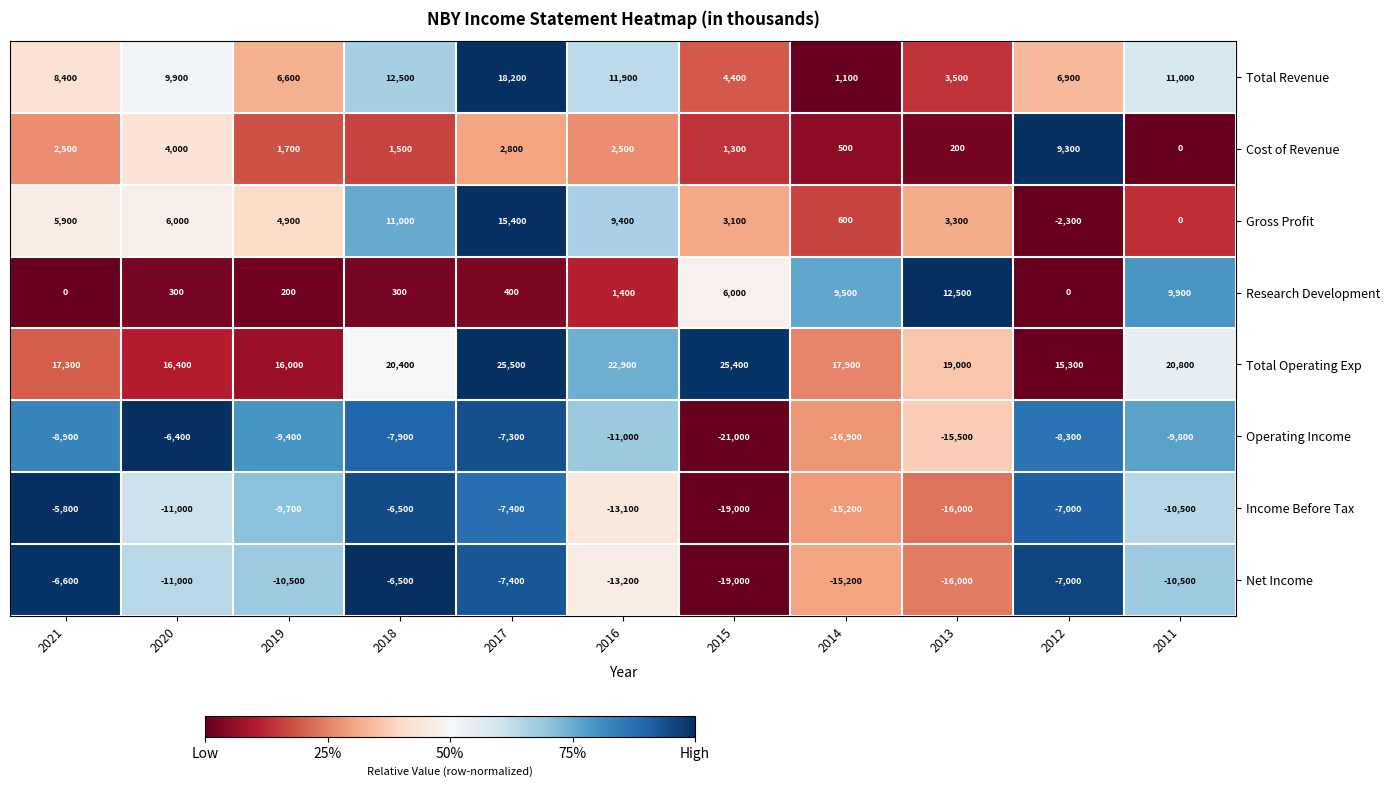

Rank the categories by Income Before Tax value from highest to lowest.

2021, 2018, 2012, 2017, 2019, 2011, 2020, 2016, 2014, 2013, 2015